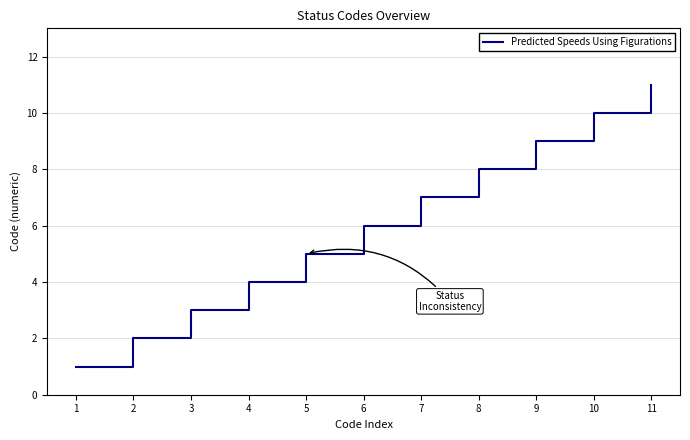

At which category does the chart reach its peak across all series?

11